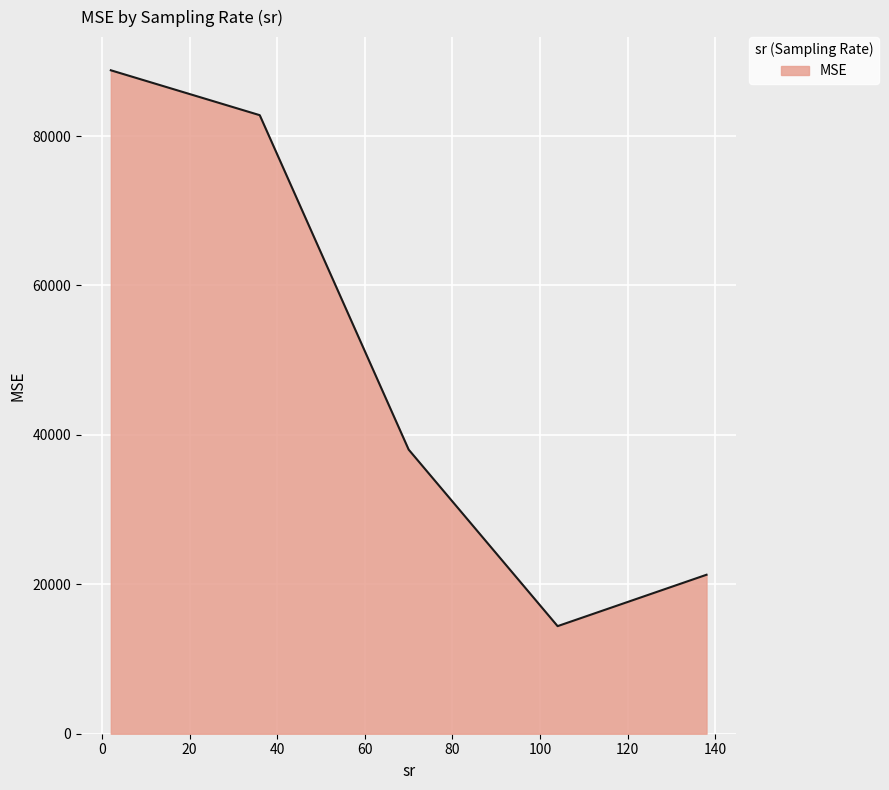

What is the sum of all values?

245308.3